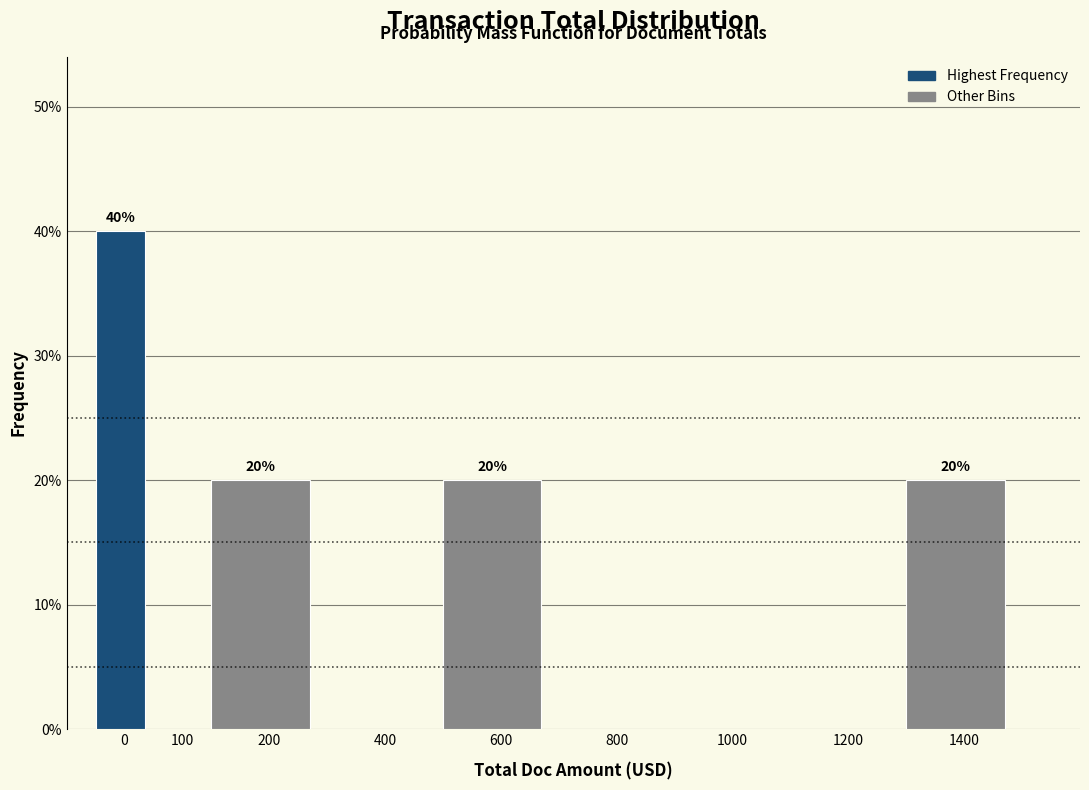

Reading left to right, what are all the values shown in this chart?

0=40	100=0	200=20	400=0	600=20	800=0	1000=0	1200=0	1400=20